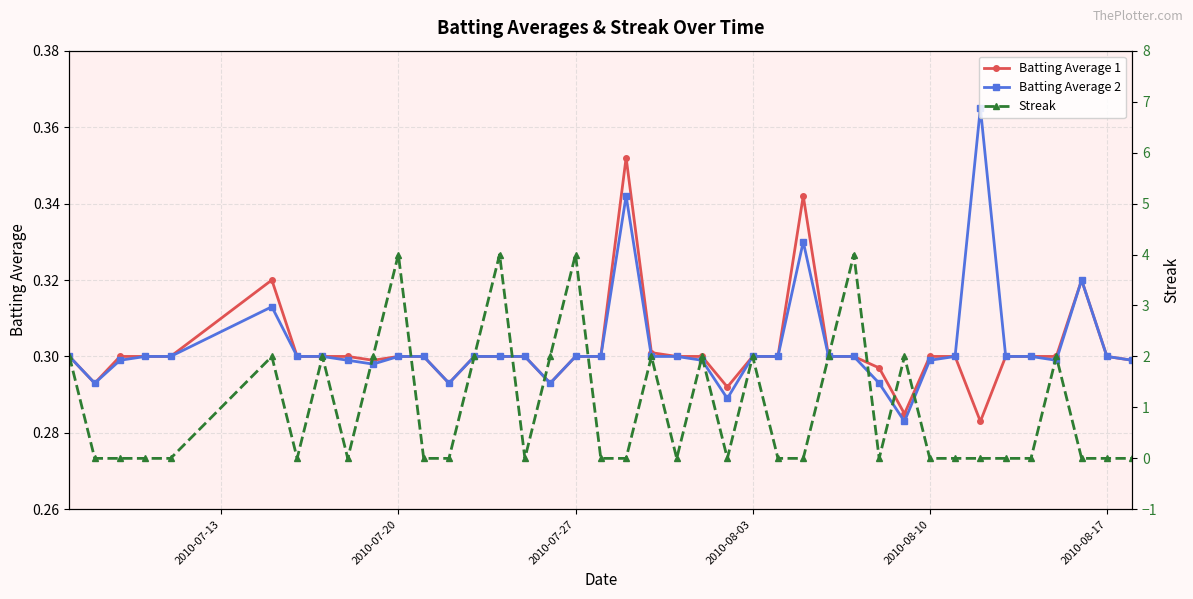

How many lines are shown in the chart?

3